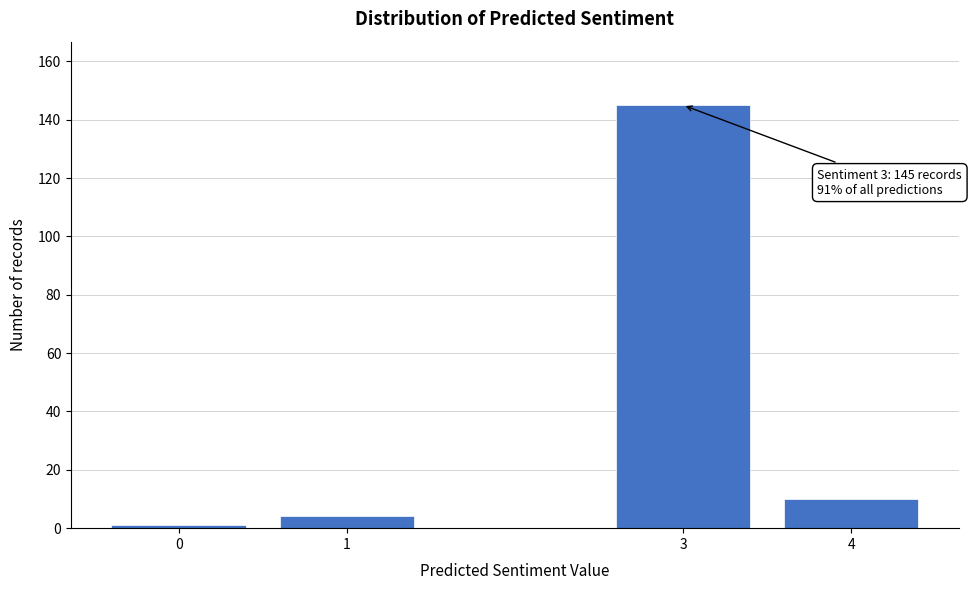

Reading left to right, list all the values displayed in this chart.

0=1	1=4	3=145	4=10